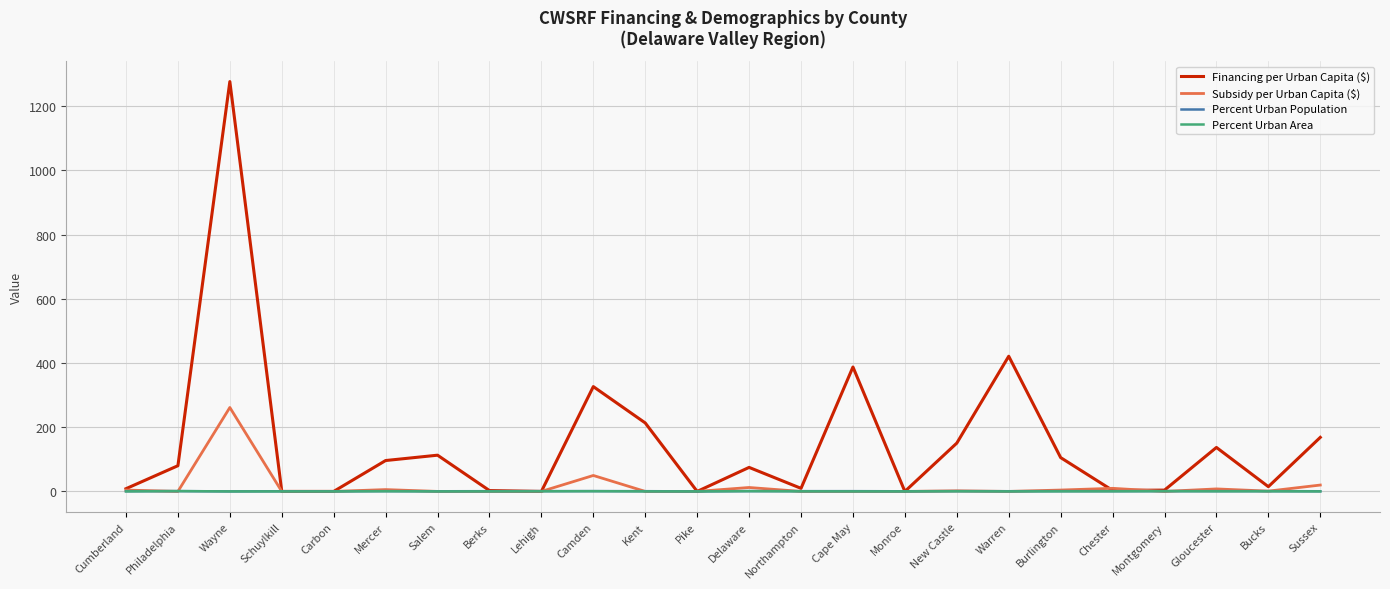

Which series has the largest range (max minus min)?

Financing per Urban Capita ($)